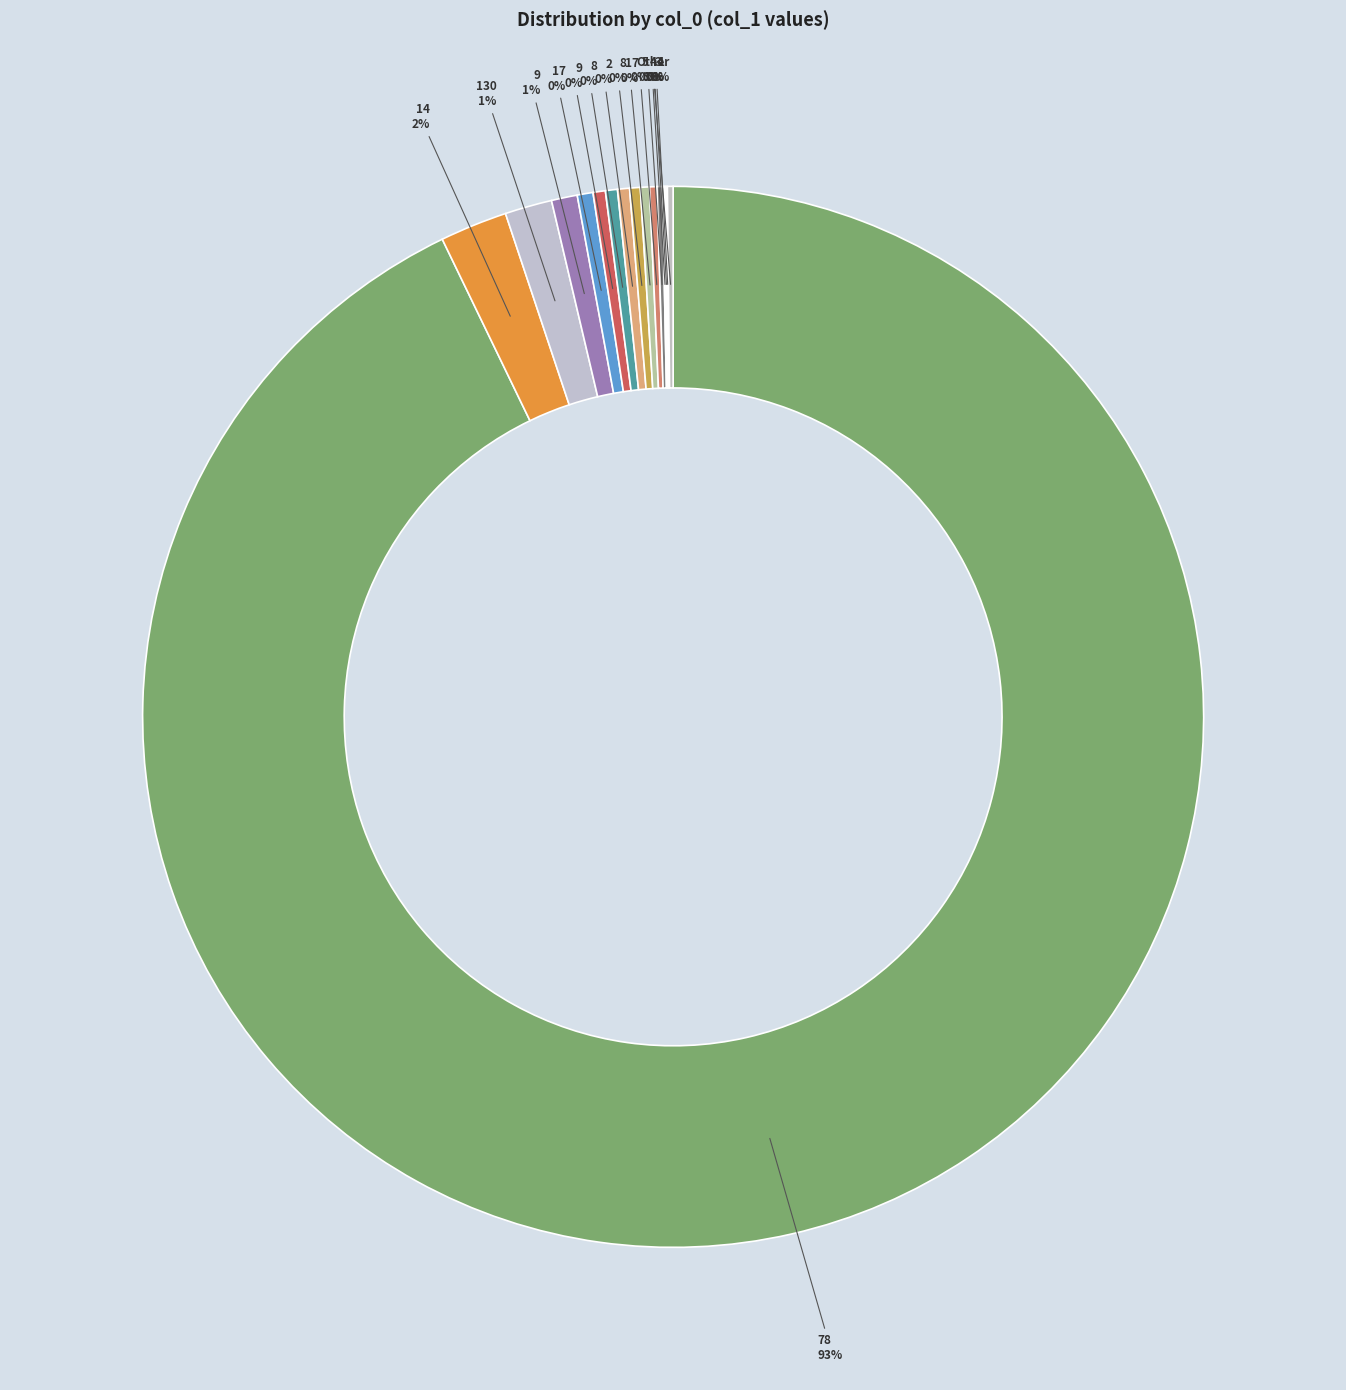

Is there any slice that represents more than half of the pie?

Yes